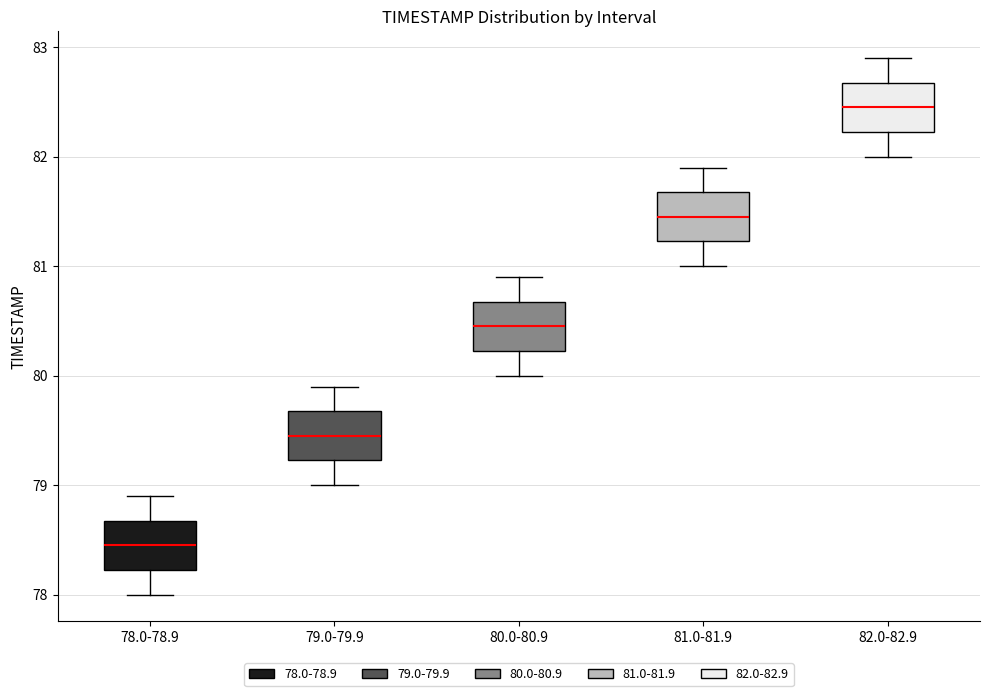

Where is the lower edge of the box for 79.0-79.9 on the y-axis? The values are not printed on the chart, so give them approximately, as read against the axis.

79.2